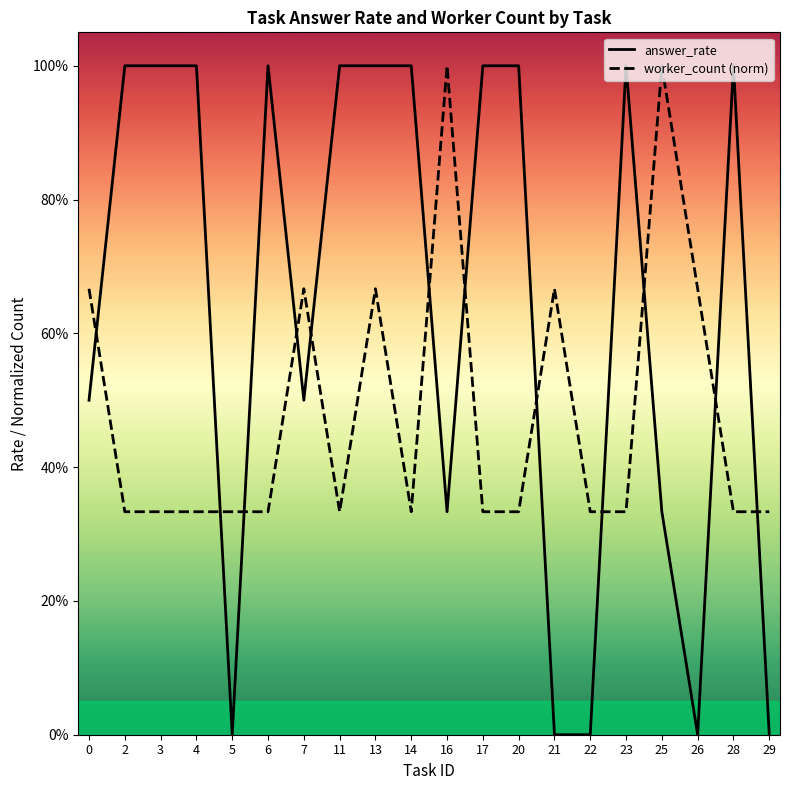

How many worker_count (norm) values are between 0 and 1?

20